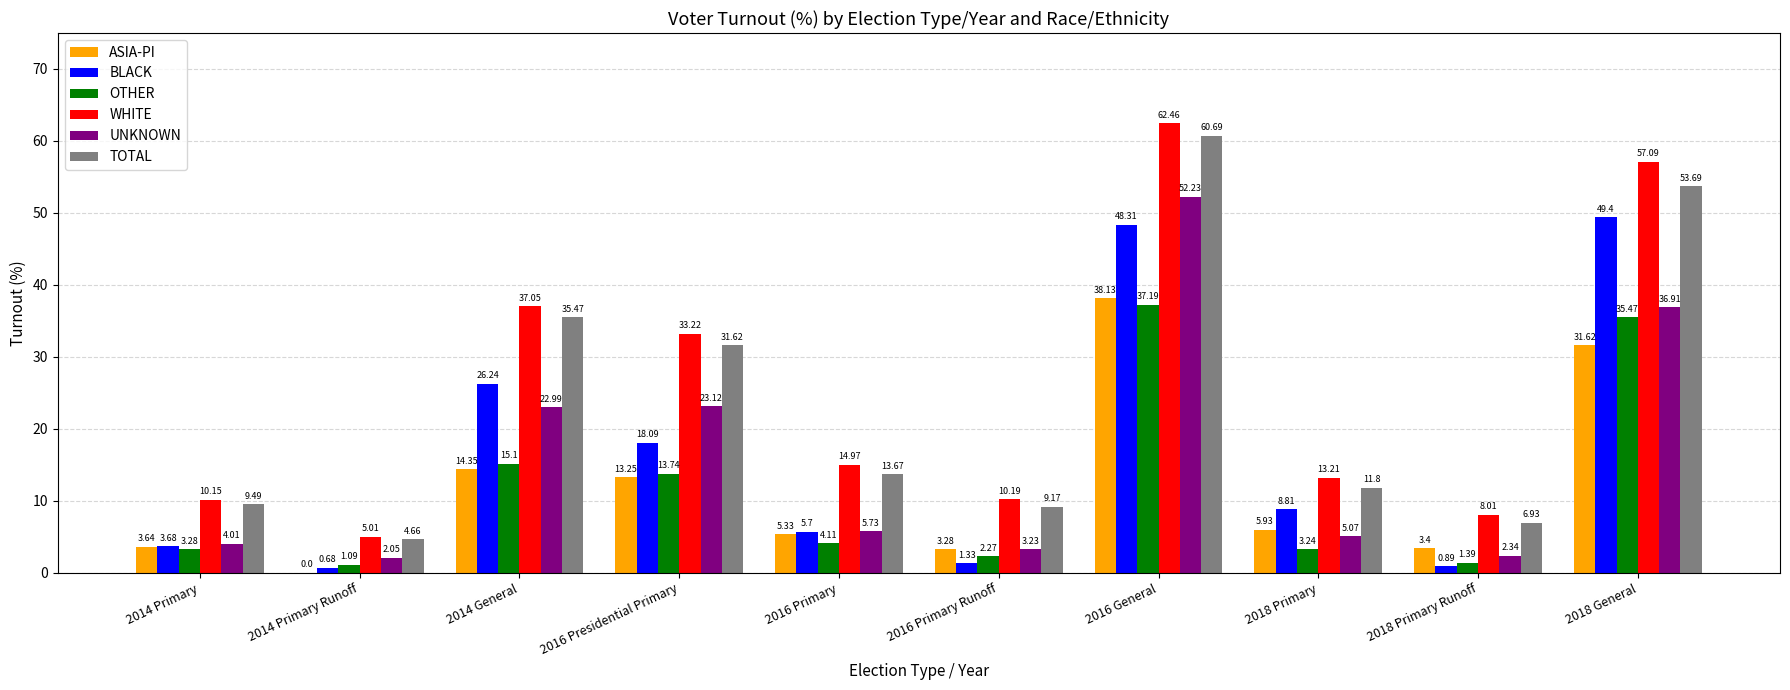

What is the sum of the UNKNOWN values at 2018 Primary Runoff and 2016 Presidential Primary?

25.5